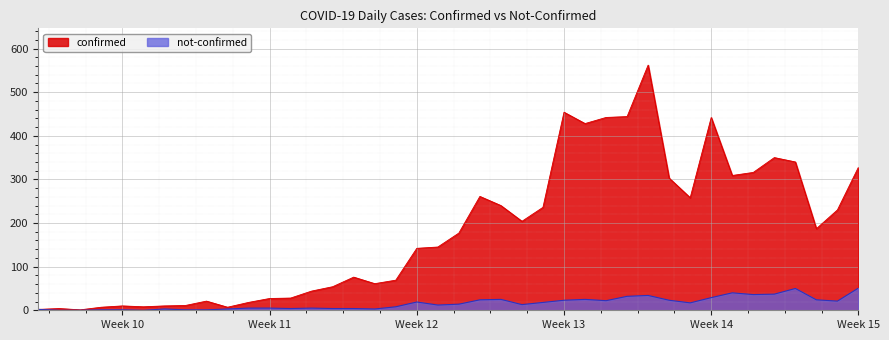

At how many categories does at least one series exceed 351?

6